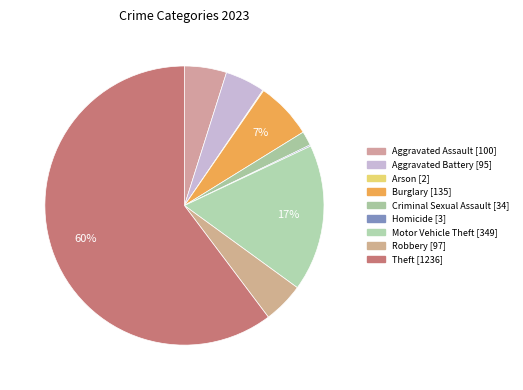

To the nearest percent, what portion does Criminal Sexual Assault represent?

2%